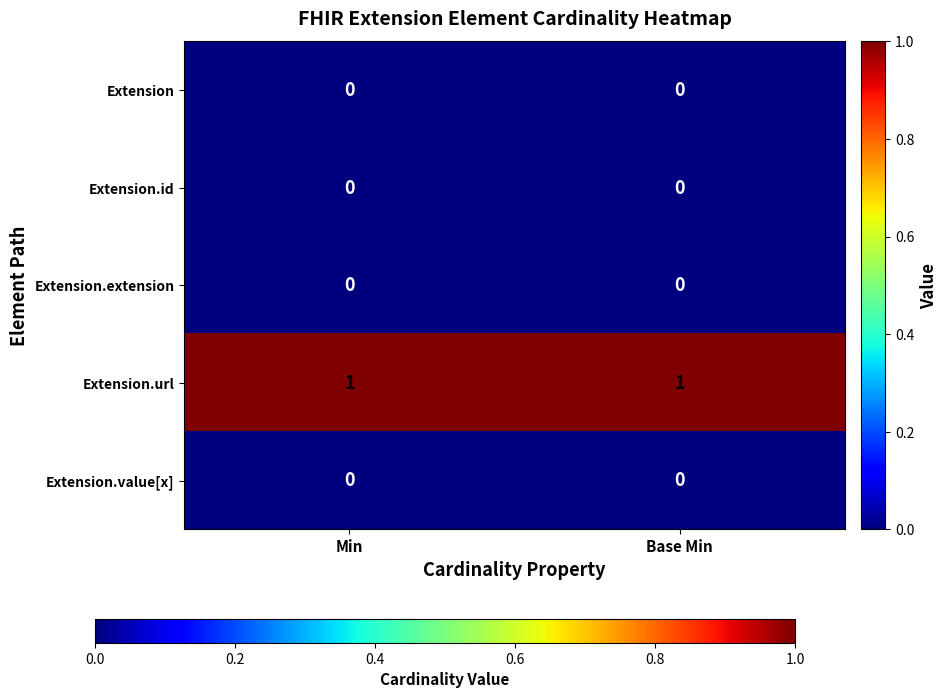

What is the maximum value shown in the chart?

1